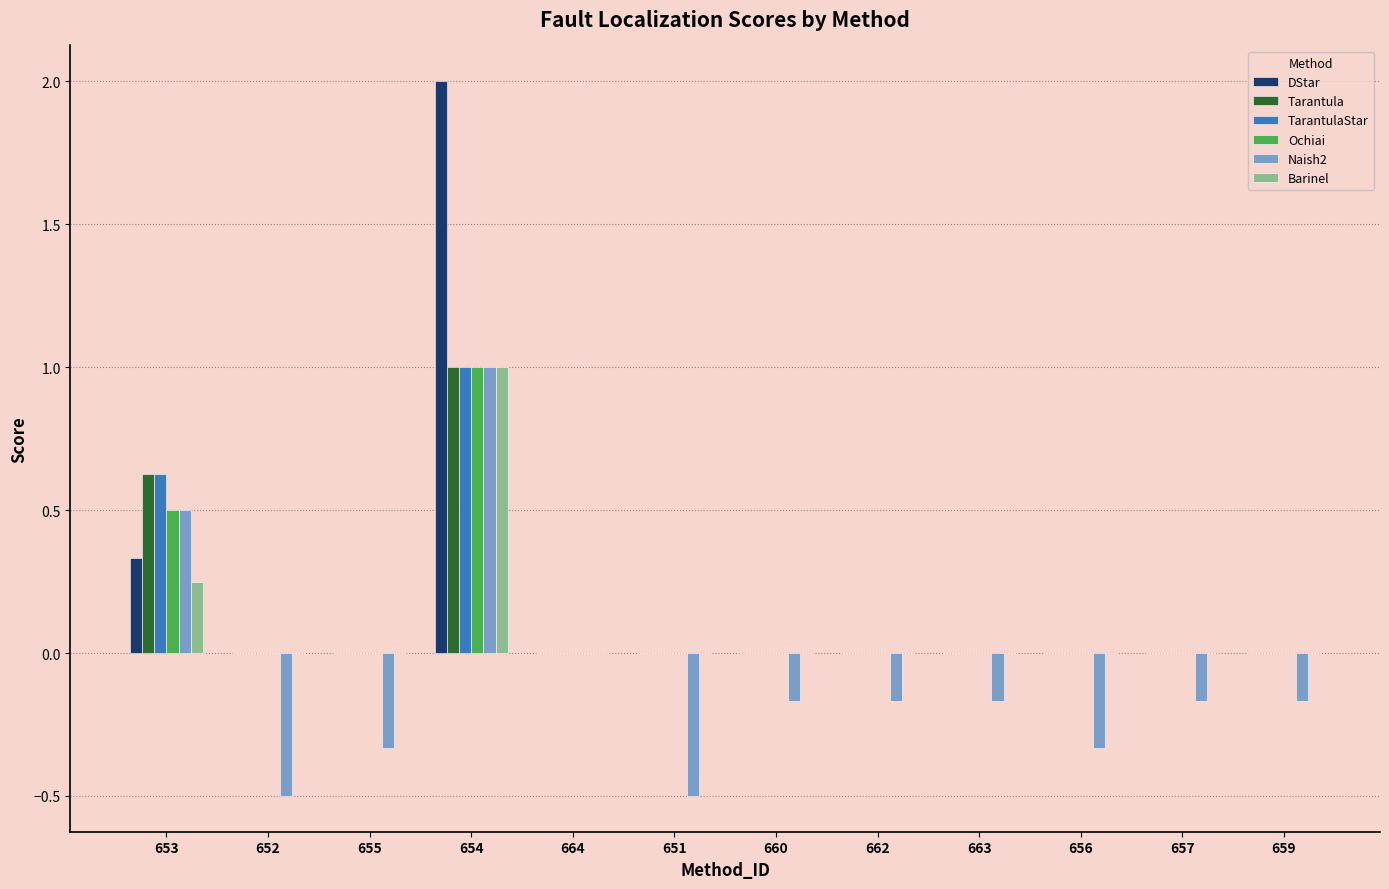

Count the number of categories in the chart.

12